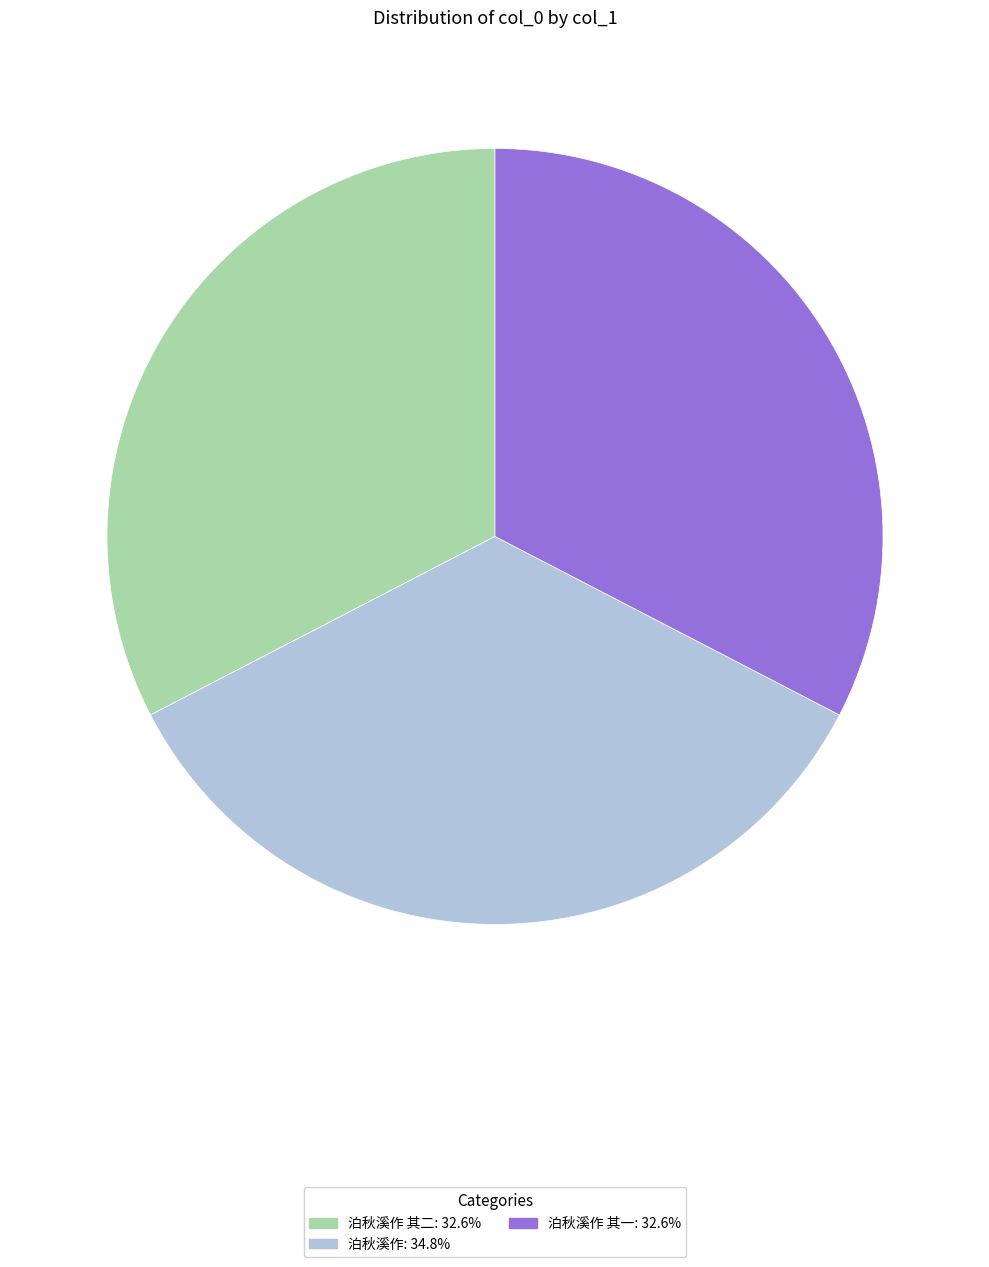

Does 泊秋溪作: 34.8% account for over 50% of the chart?

No